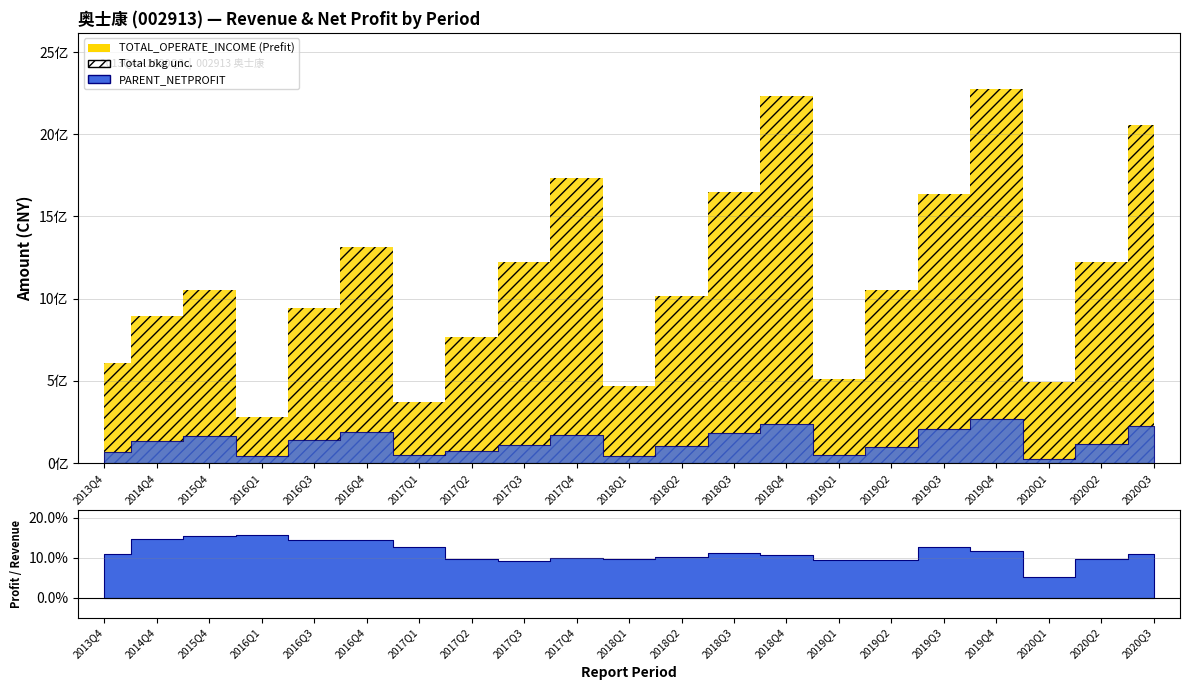

Between 2020Q1 and 2020Q2, which series saw the biggest shift?

TOTAL_OPERATE_INCOME